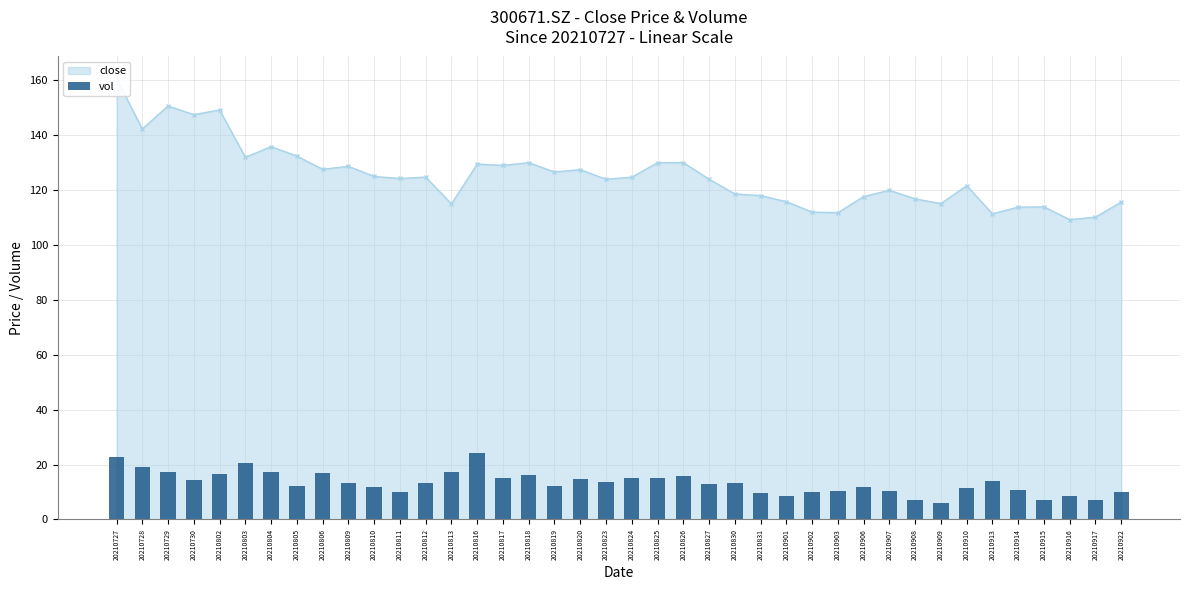

What is the value of the 19th bar from the left?

14.9